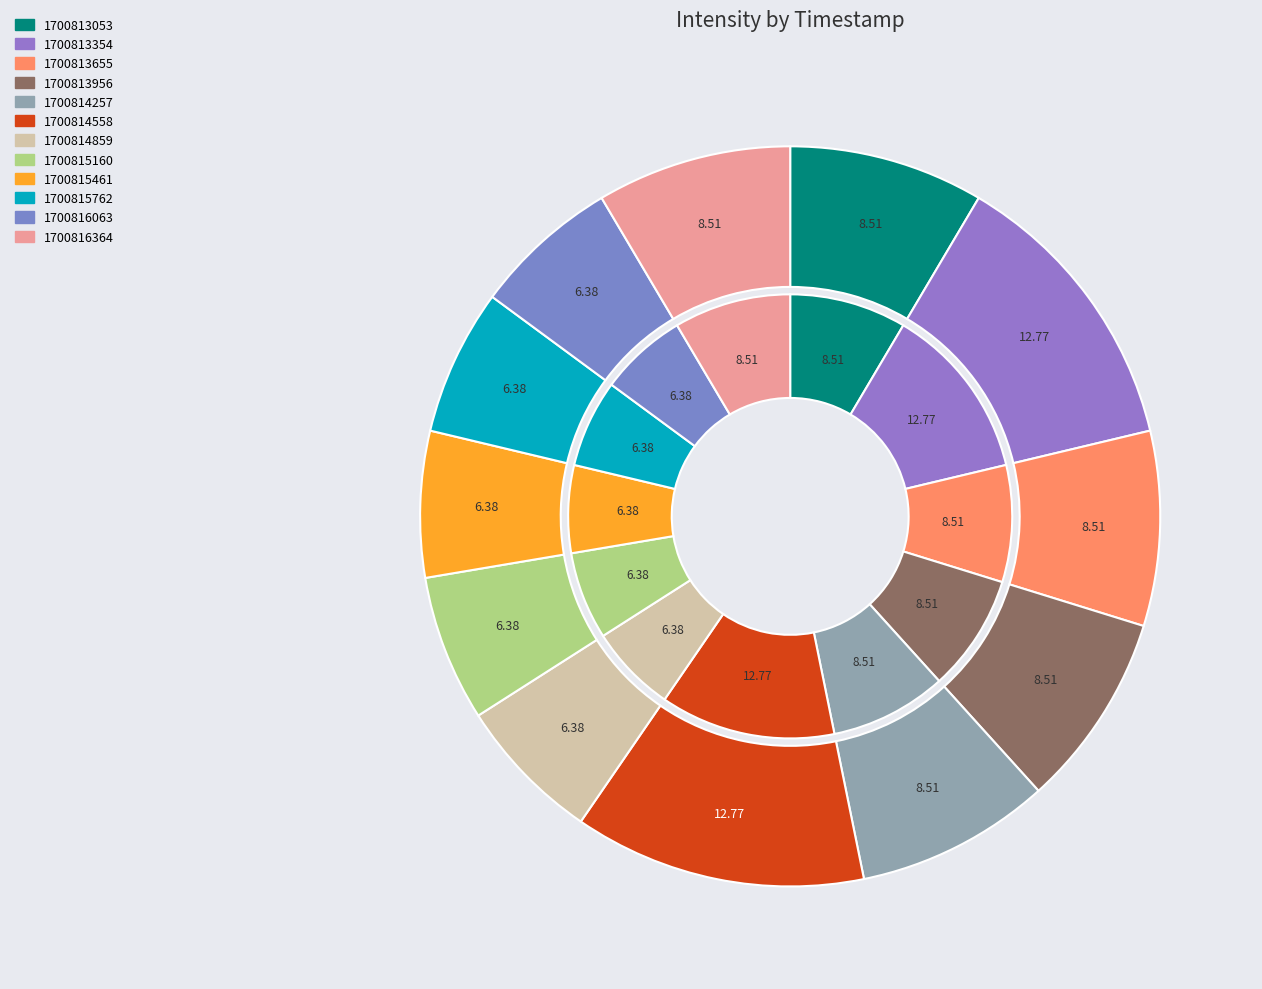

What is the smallest slice in the pie chart?

1700814859